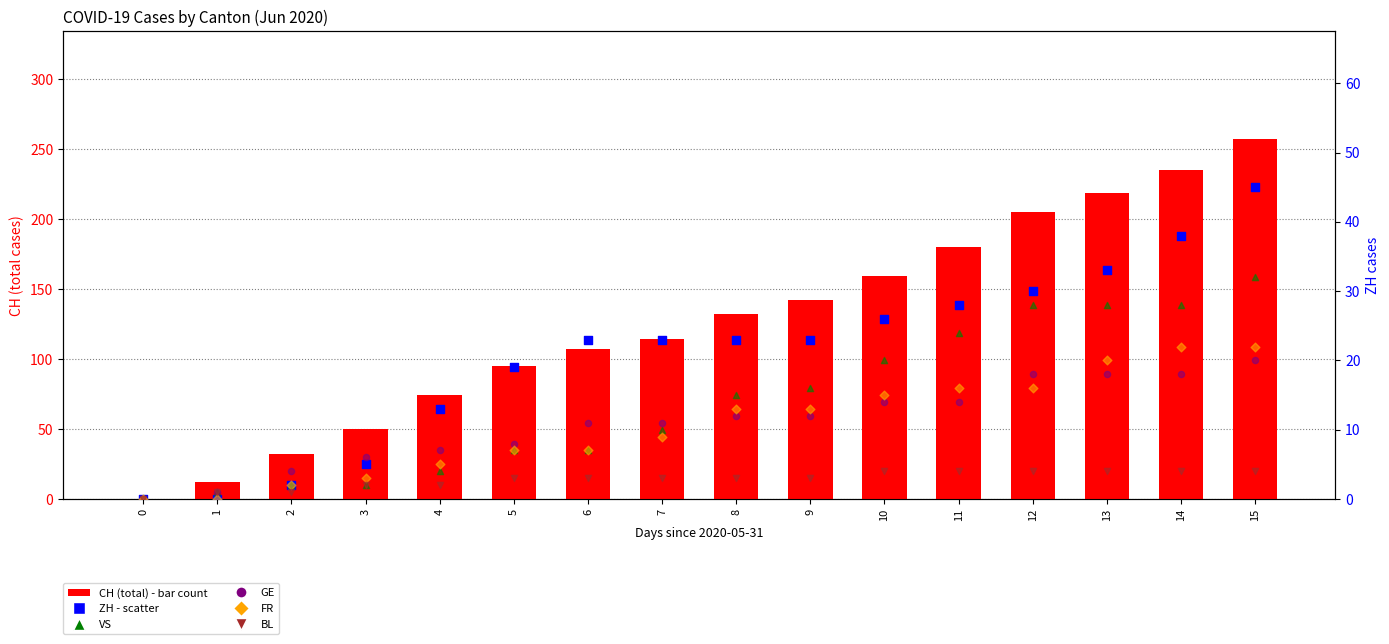

Is the value of FR at 10 greater than the value of VS at 9?

No